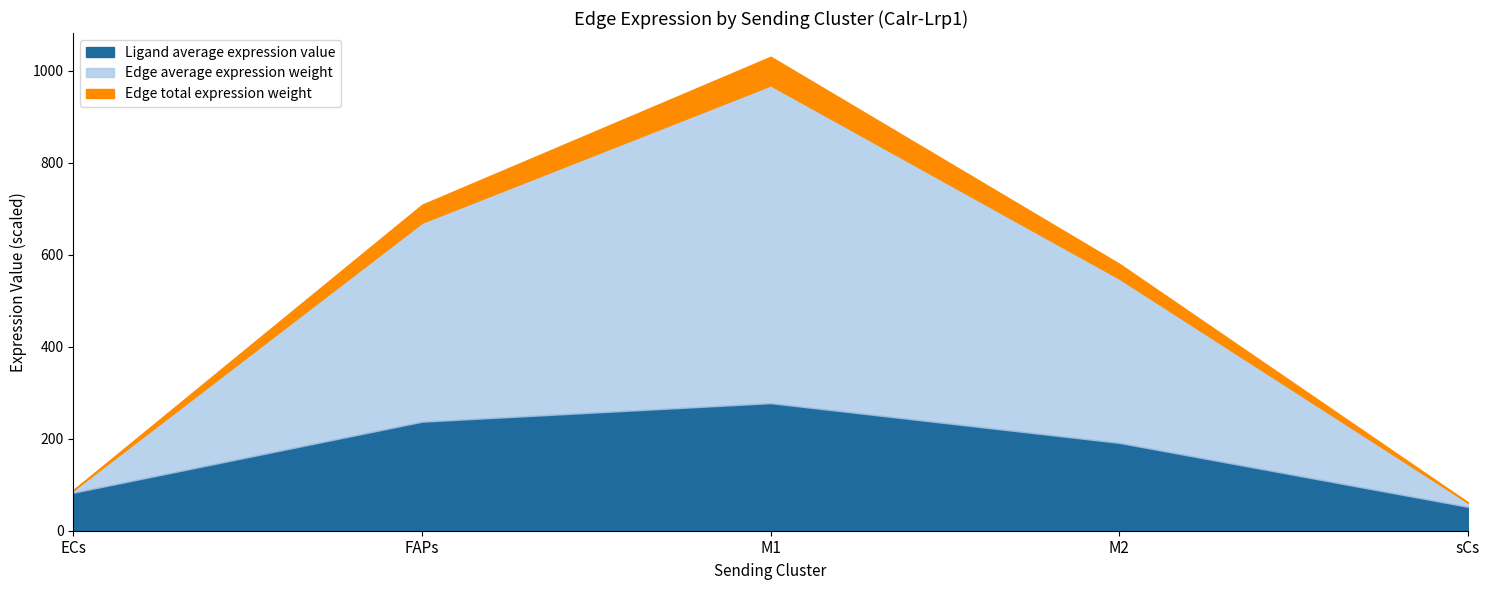

Which category has the lowest value in the Ligand average expression value series?

sCs